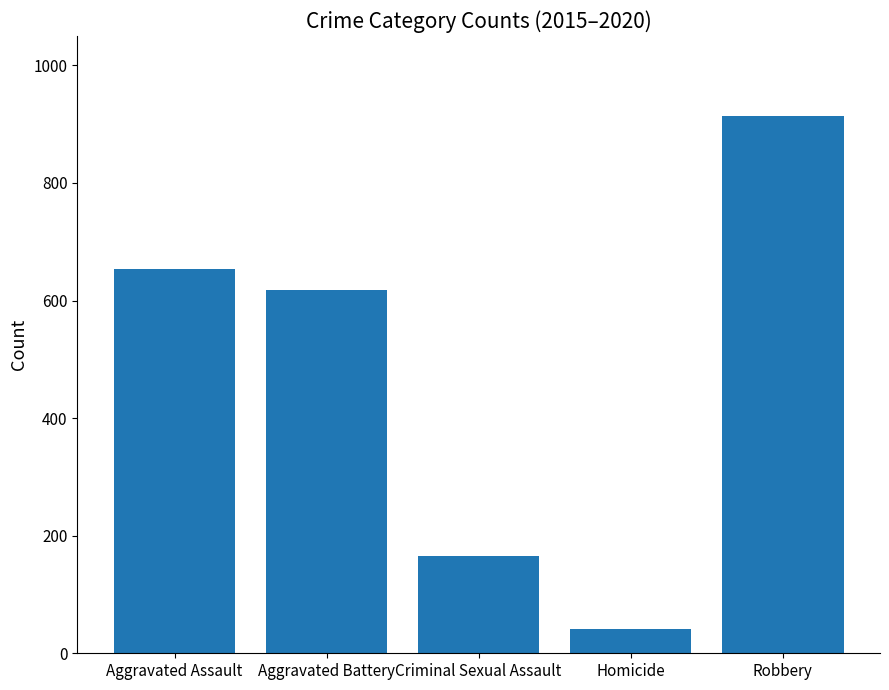

What is the ratio of the value at Aggravated Assault to the value at Robbery?

0.7